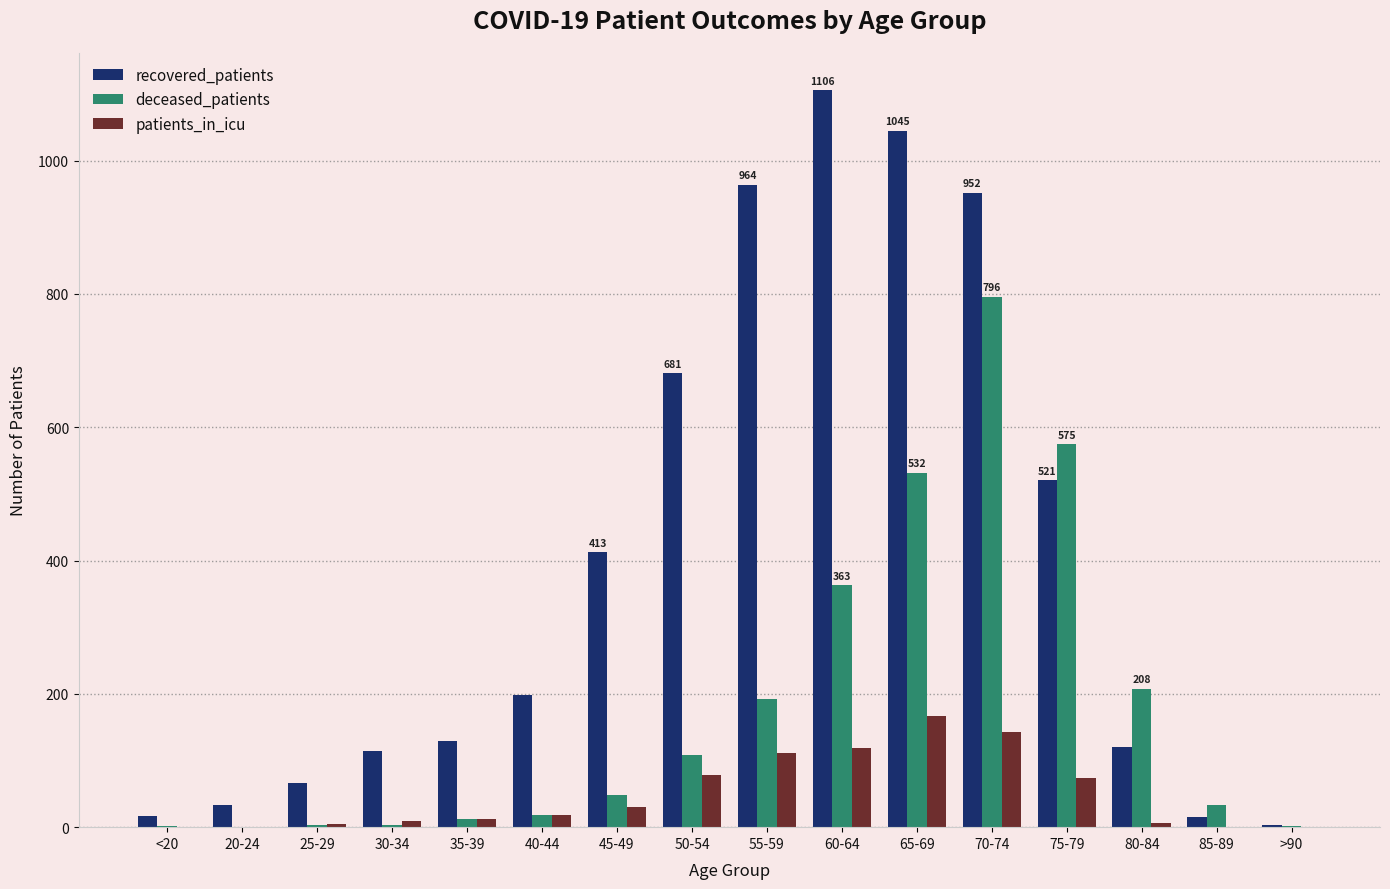

What is the approximate value of deceased_patients at 80-84?

208